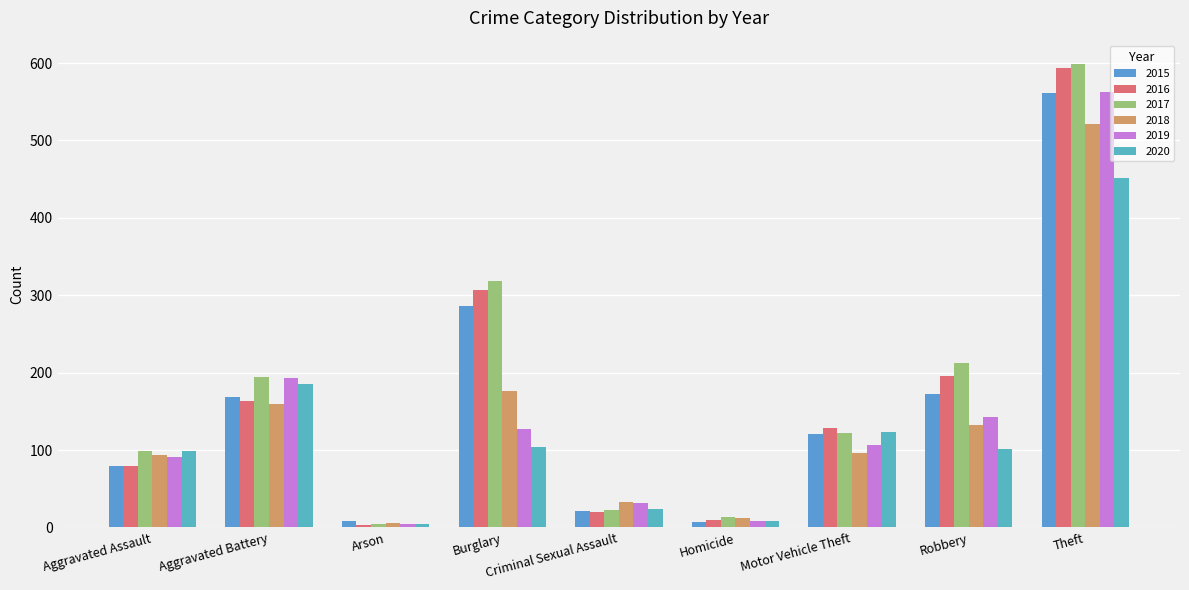

How many bars are there in each group?

6